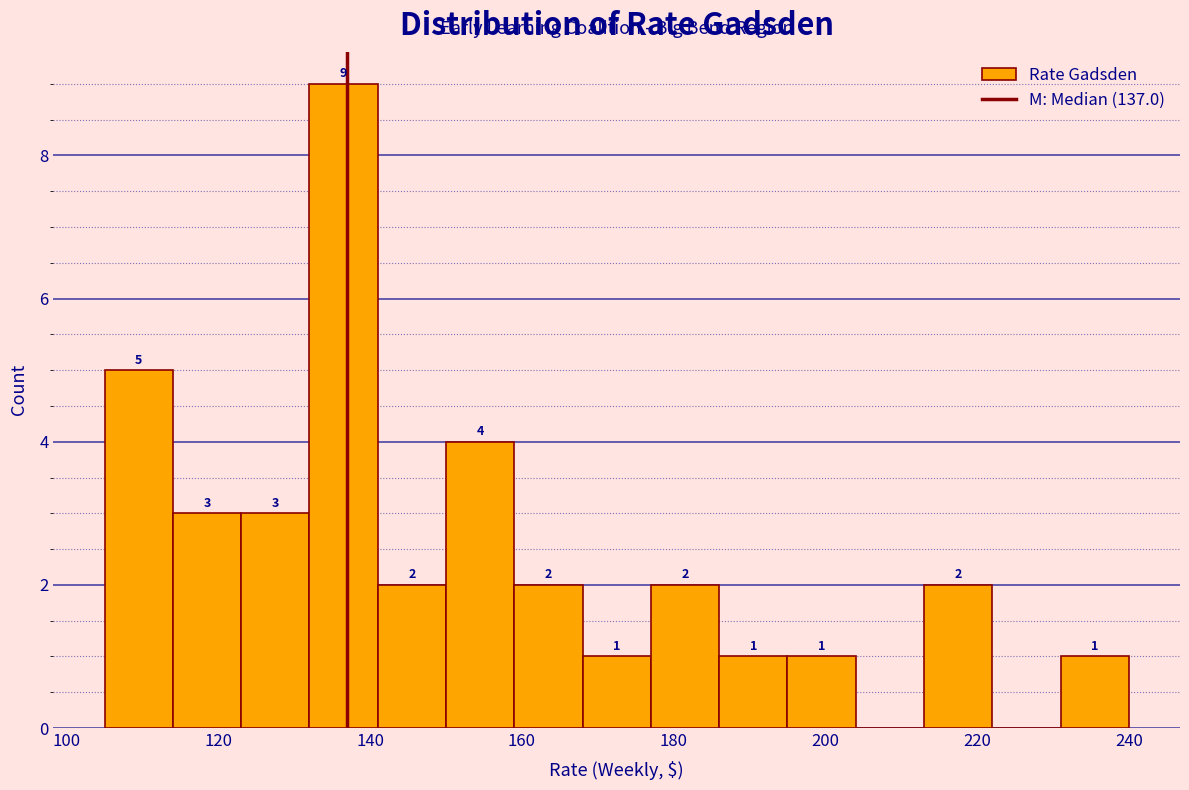

Over which range of the x-axis is the bar tallest?

132 to 141